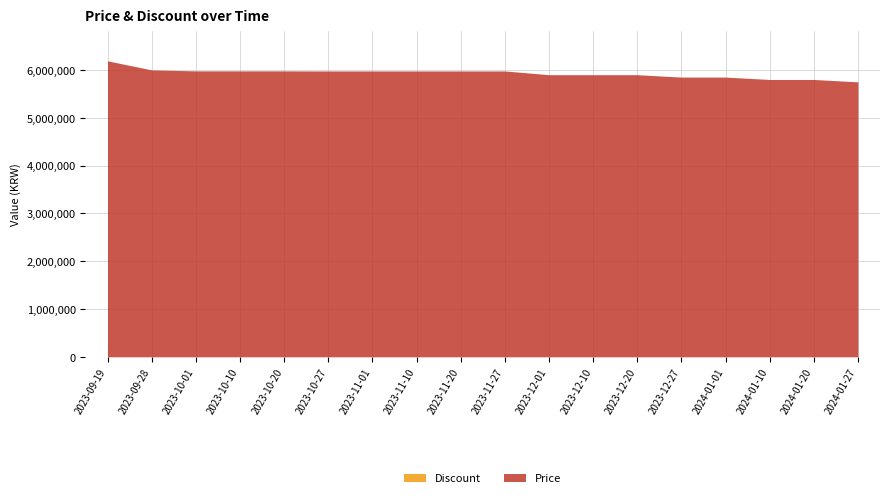

True or false: Discount and Price intersect in this chart.

False